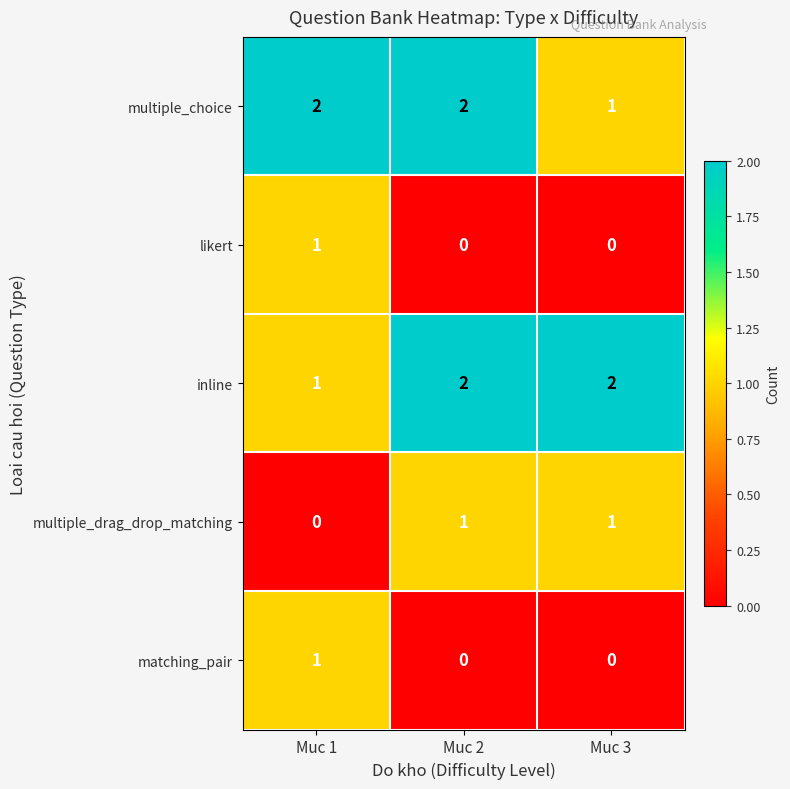

Reading left to right, what are all the values shown in this chart?

multiple_choice: 2	2	1
likert: 1	0	0
inline: 1	2	2
multiple_drag_drop_matching: 0	1	1
matching_pair: 1	0	0